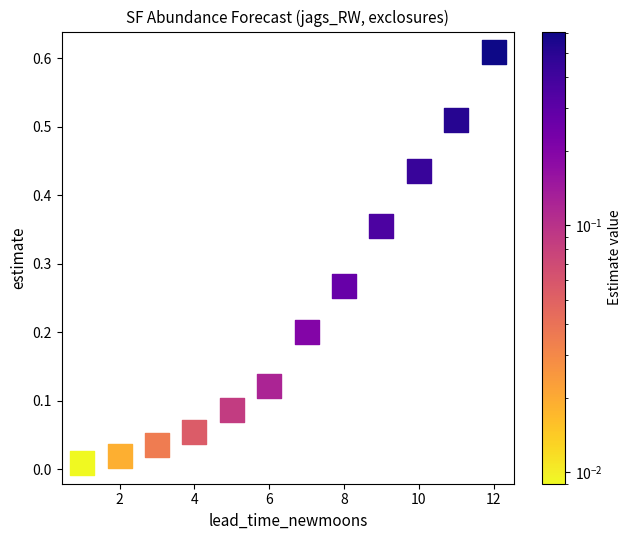

What is the average X value?

6.5